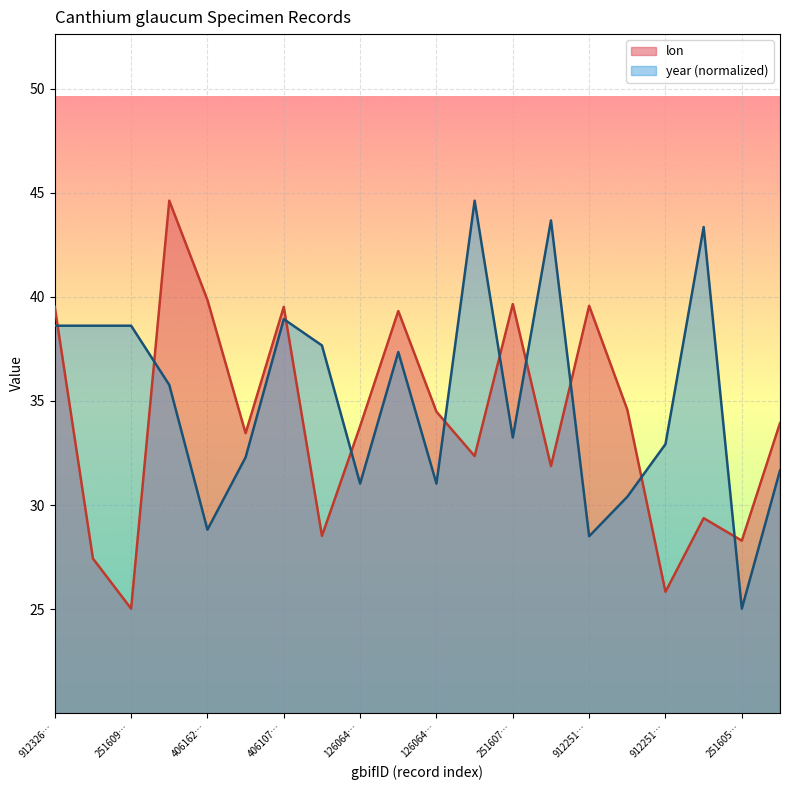

Read the lon value at 3470264745.

31.9